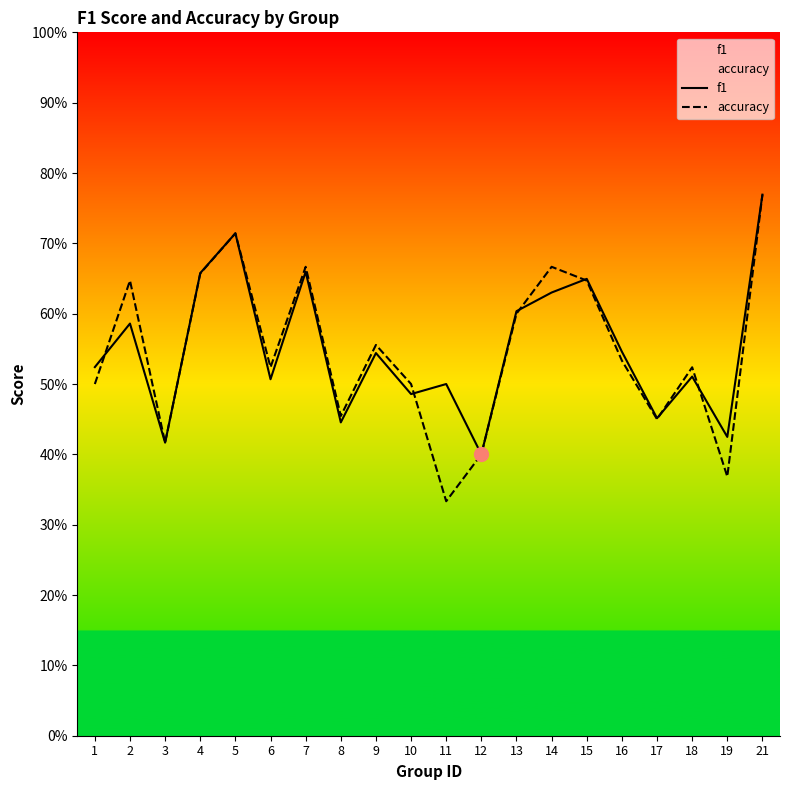

Rank the series by their maximum value, from highest to lowest.

f1, accuracy